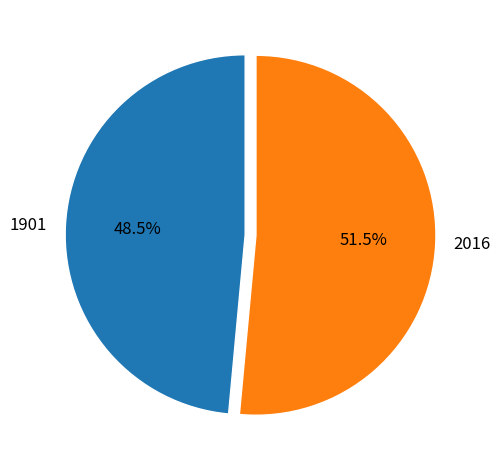

Approximately how many times larger is the value at 1901 compared to 2016?

0.9